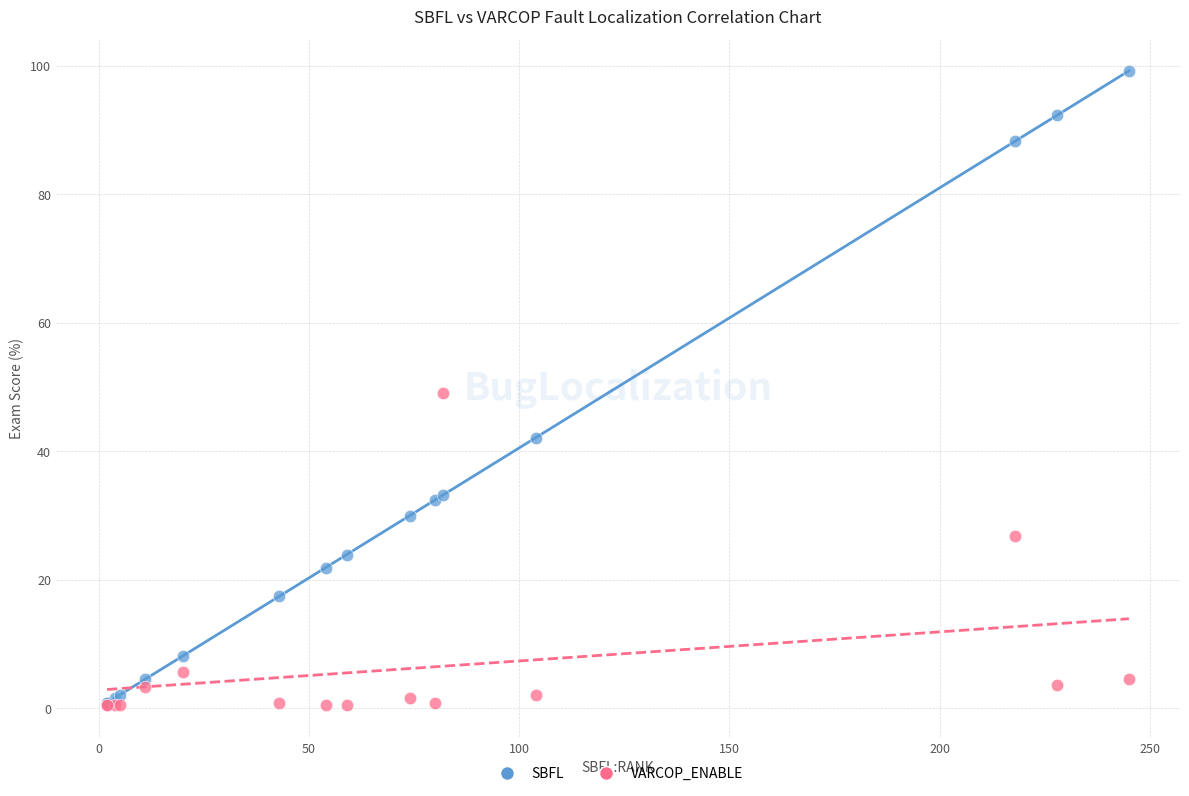

What are all the series names shown in the legend?

SBFL, VARCOP_ENABLE